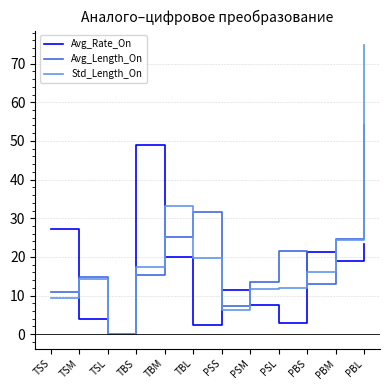

Where is Std_Length_On nearest to the value 37?

TBM